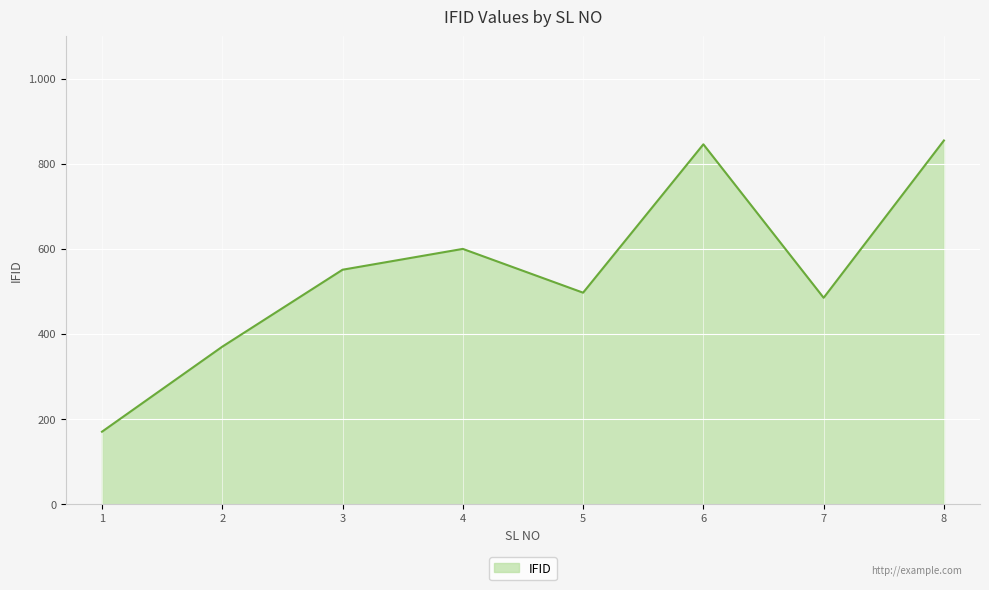

Is this an area chart (filled region under the line)?

Yes